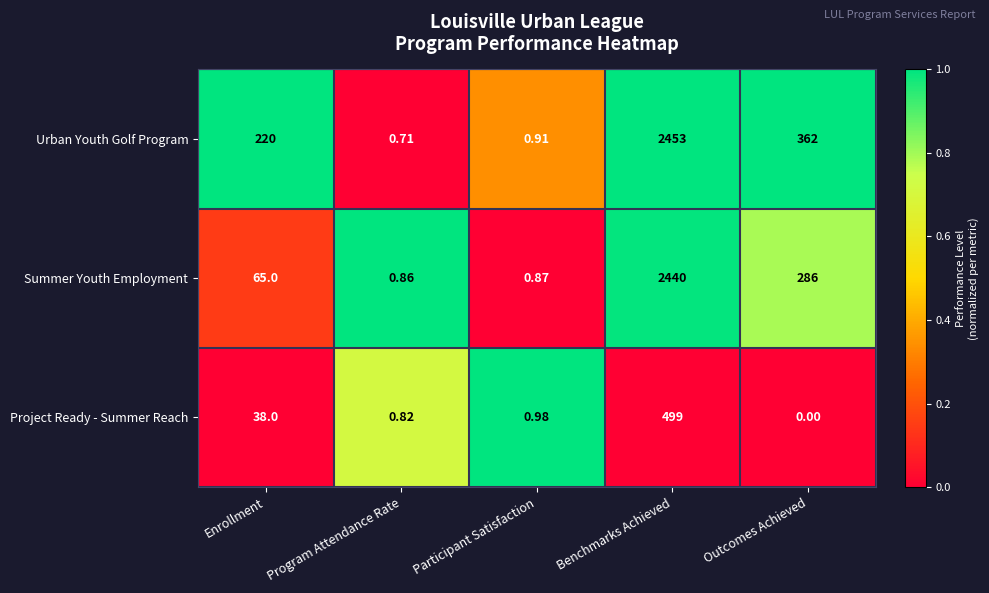

Count the number of data series in this chart.

3